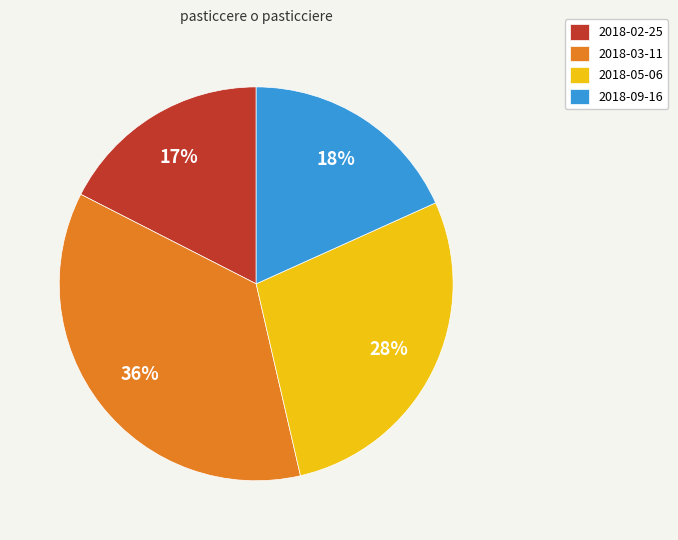

Is there any slice that represents more than half of the pie?

No